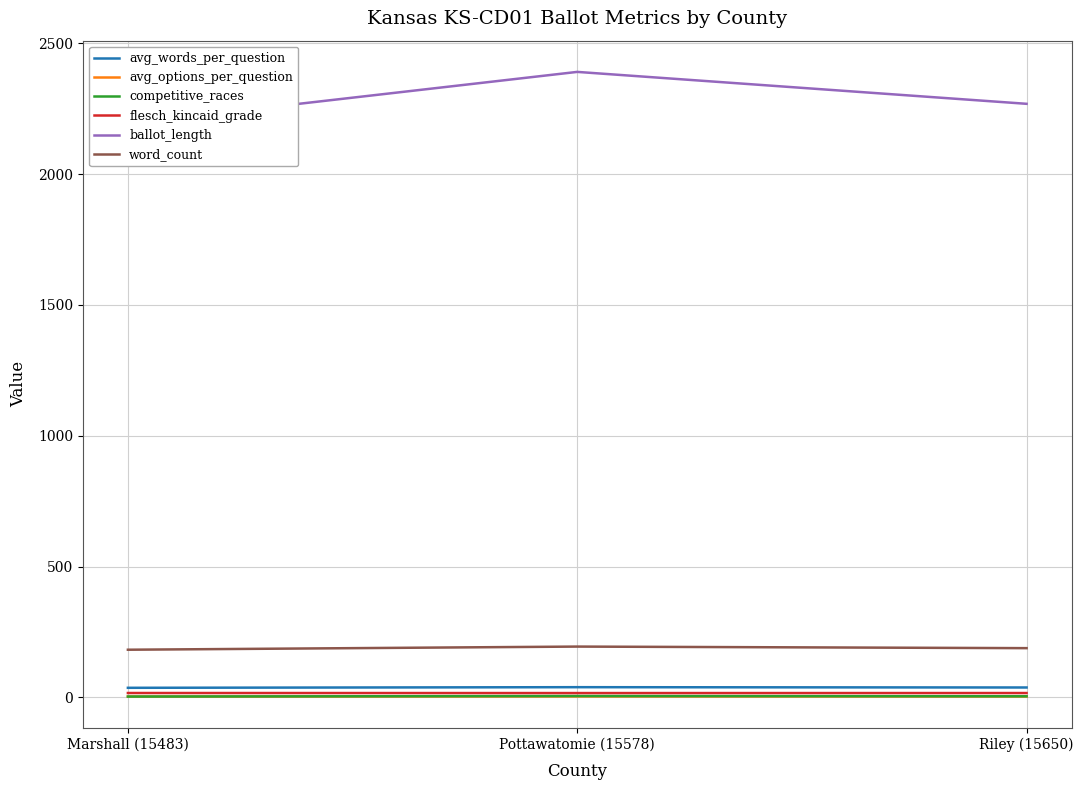

Which series has the largest range (max minus min)?

ballot_length